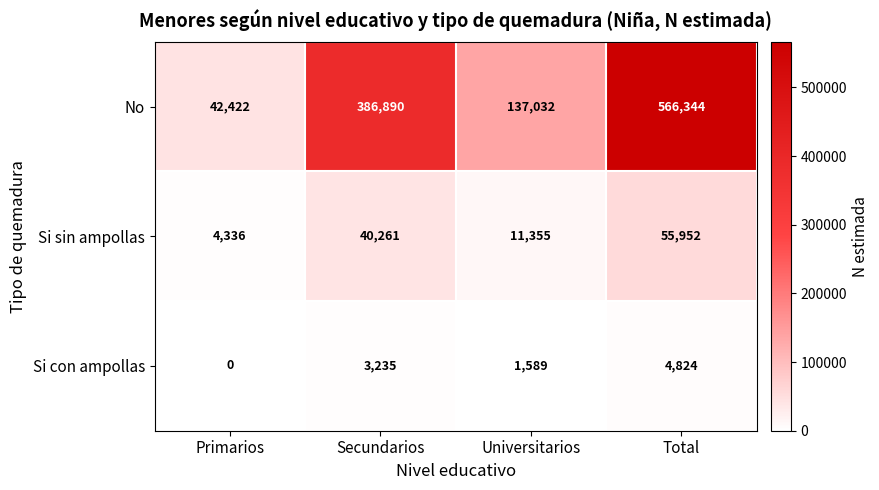

Reading right to left, what are all the values shown in this chart?

No: Total=566344	Universitarios=137032	Secundarios=386890	Primarios=42422
Si sin ampollas: Total=55952	Universitarios=11355	Secundarios=40261	Primarios=4336
Si con ampollas: Total=4824	Universitarios=1589	Secundarios=3235	Primarios=0